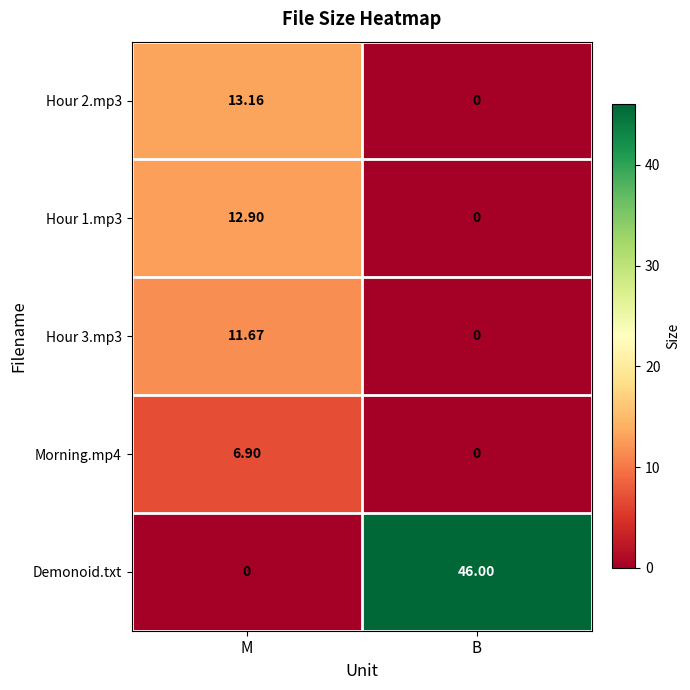

At which category is the sum across all series the highest?

B